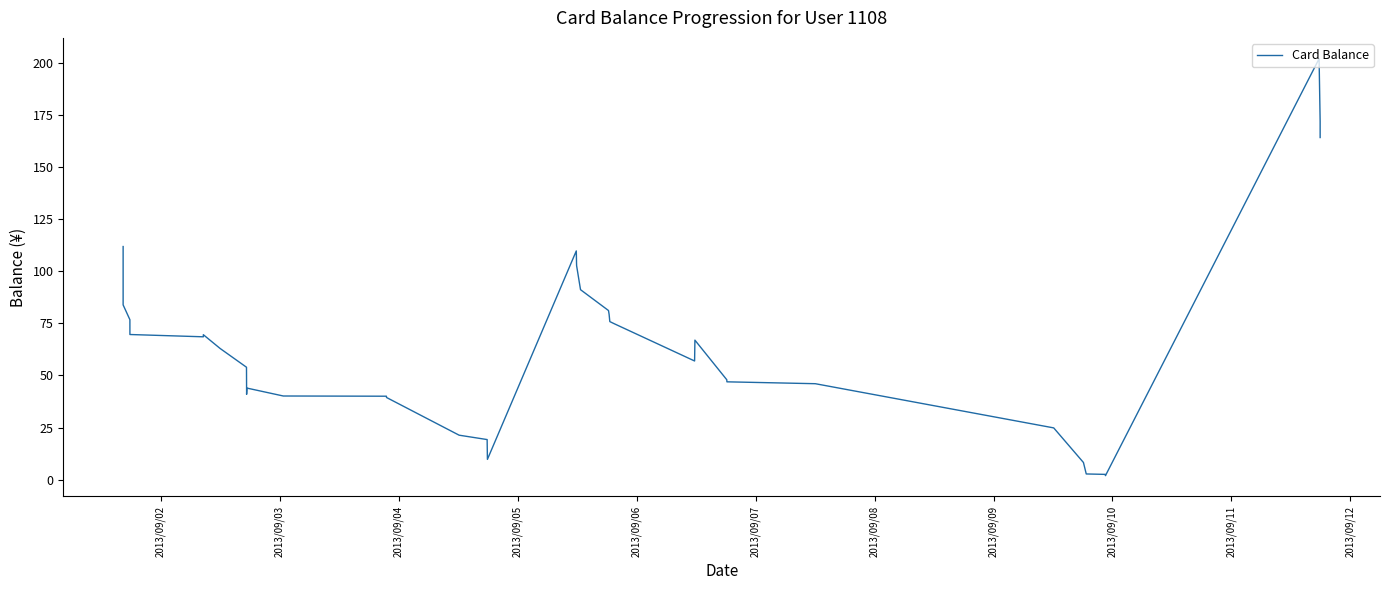

What is the greatest value displayed?

201.9